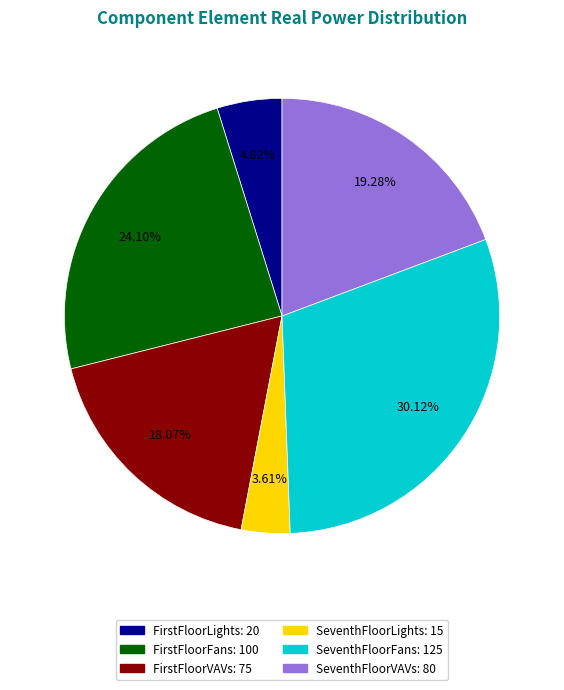

Is there a majority slice in this chart?

No